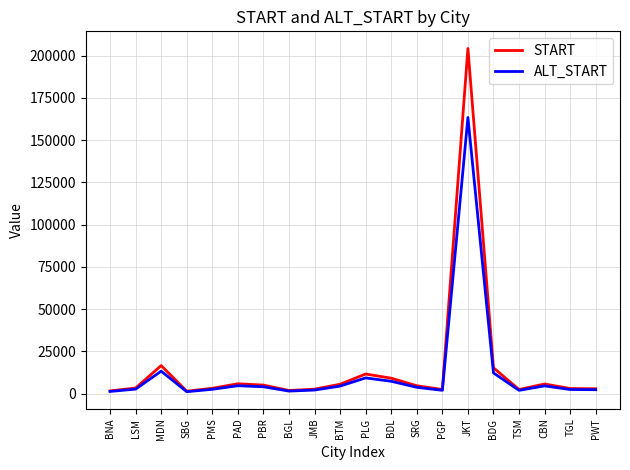

What is the average value of the ALT_START series?

12291.5